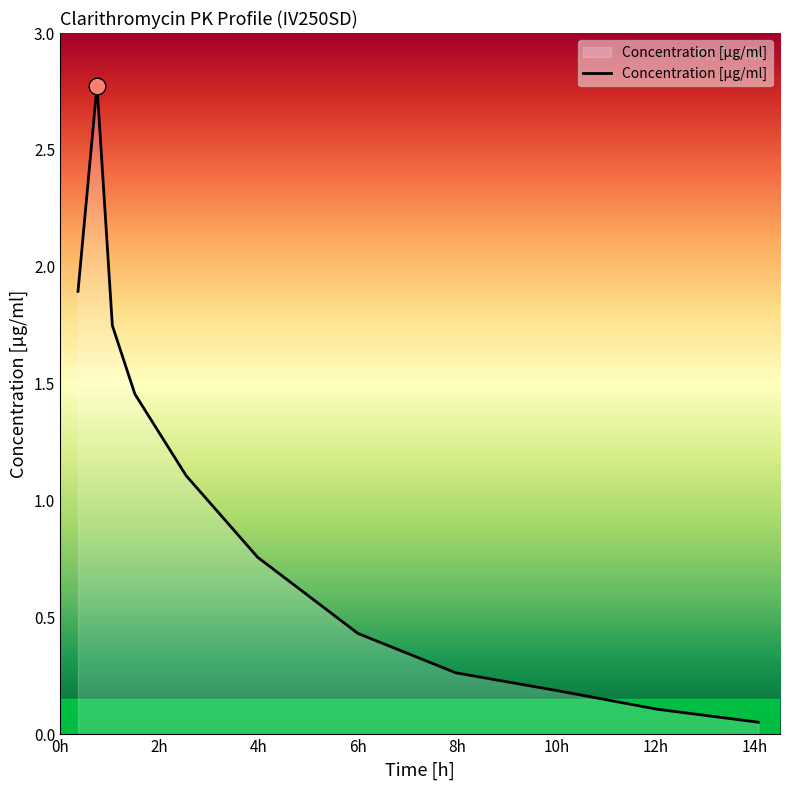

What is the maximum value shown in the chart?

2.8